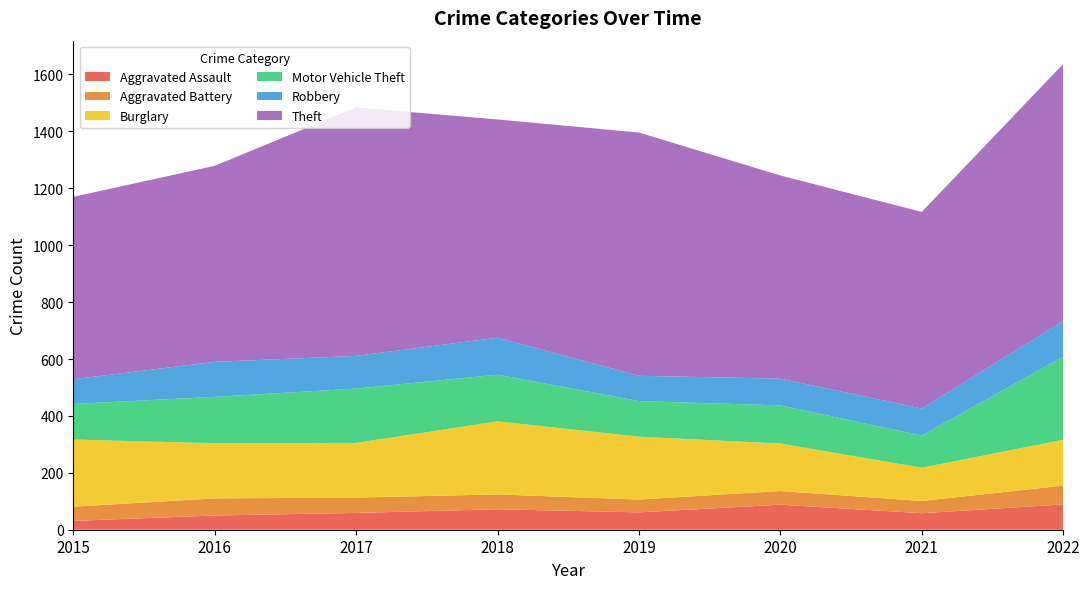

Reading right to left, what are all the values shown in this chart?

Aggravated Assault: 2022=89	2021=58	2020=88	2019=61	2018=72	2017=59	2016=50	2015=31
Aggravated Battery: 2022=66	2021=43	2020=48	2019=45	2018=52	2017=54	2016=60	2015=50
Burglary: 2022=161	2021=117	2020=167	2019=221	2018=257	2017=192	2016=194	2015=236
Motor Vehicle Theft: 2022=292	2021=113	2020=134	2019=125	2018=164	2017=191	2016=163	2015=125
Robbery: 2022=125	2021=95	2020=94	2019=89	2018=130	2017=115	2016=123	2015=87
Theft: 2022=904	2021=691	2020=714	2019=855	2018=767	2017=873	2016=689	2015=641